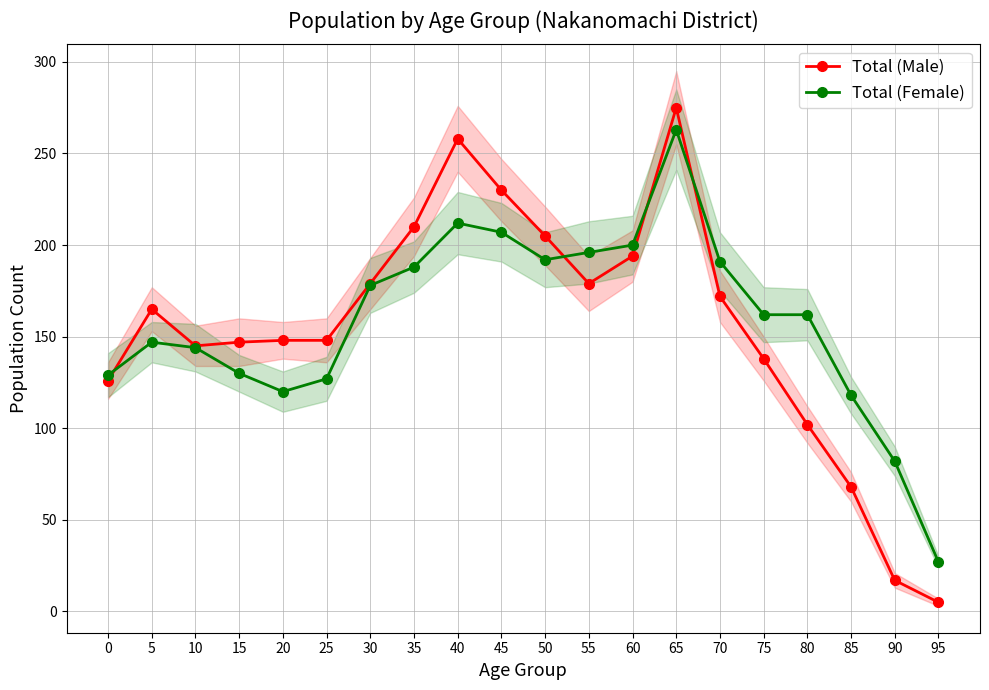

How many times do Total (Male) and Total (Female) cross each other?

4